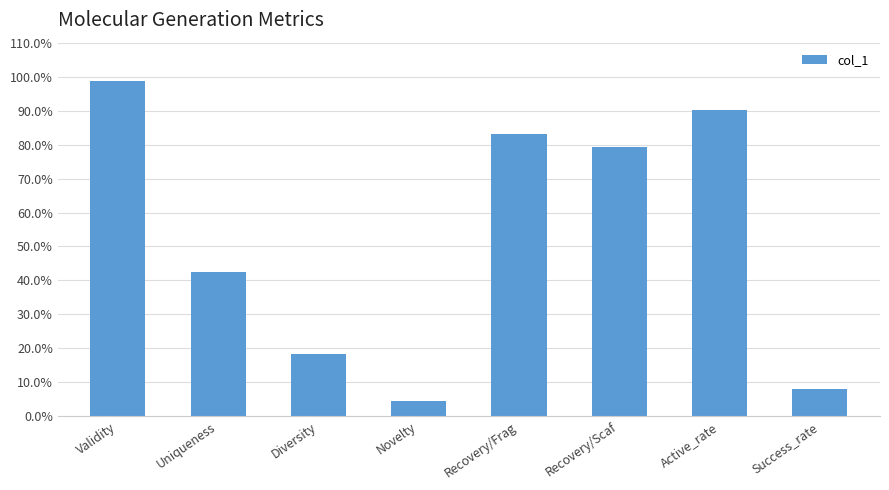

True or false: the data shows 0.4 at Validity.

False